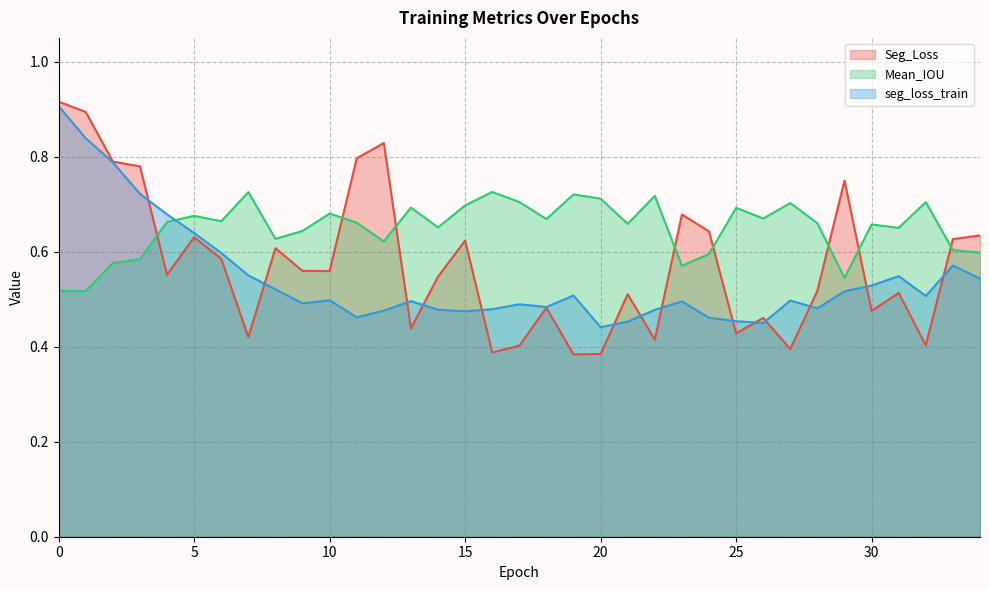

What is the sum of all seg_loss_train values?

19.0